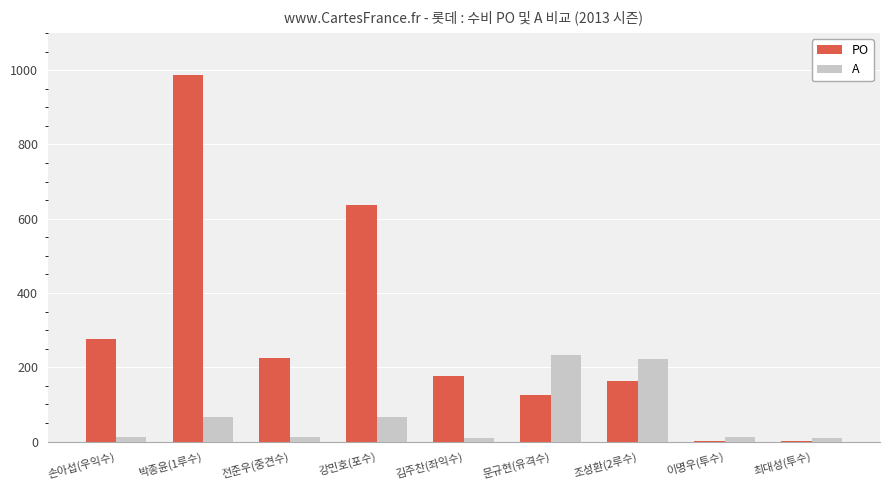

Which series changed the most between 박종윤(1루수) and 전준우(중견수)?

PO